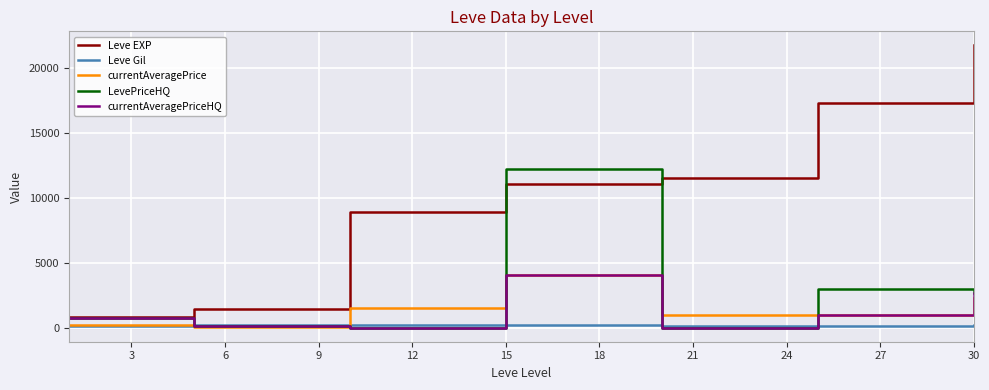

Which series has the widest spread of values?

Leve EXP